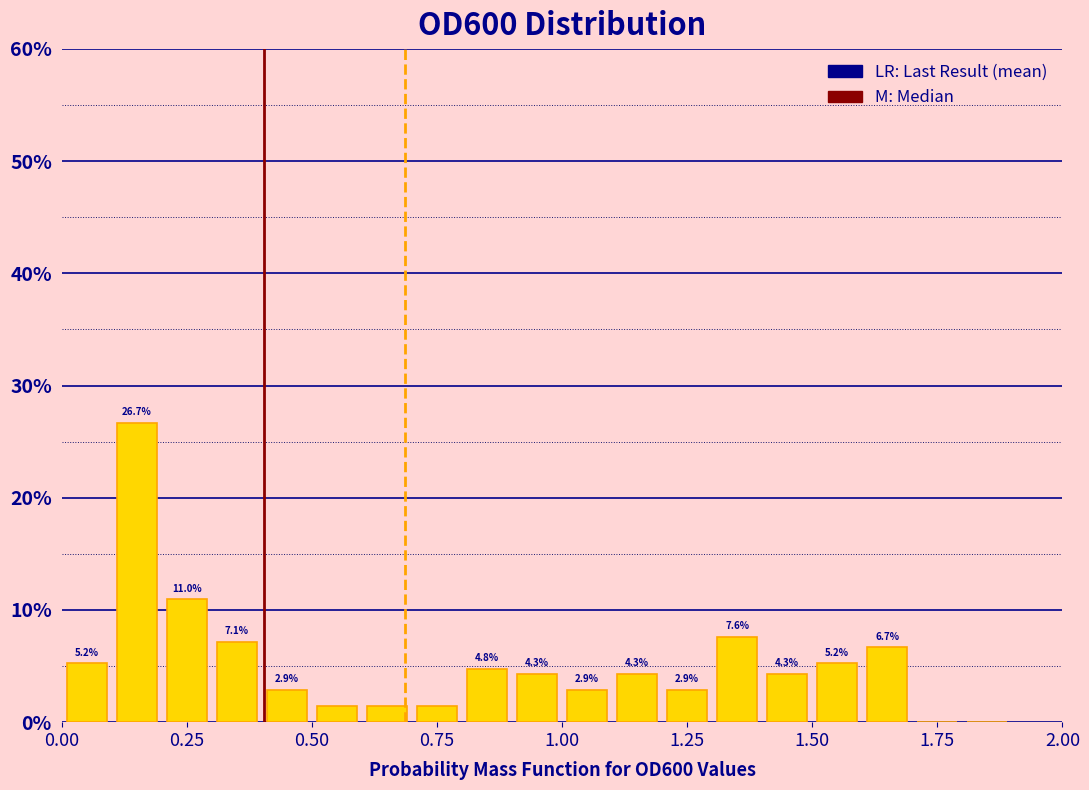

Read against the x-axis, roughly where is the centre of the tallest bar?

0.15